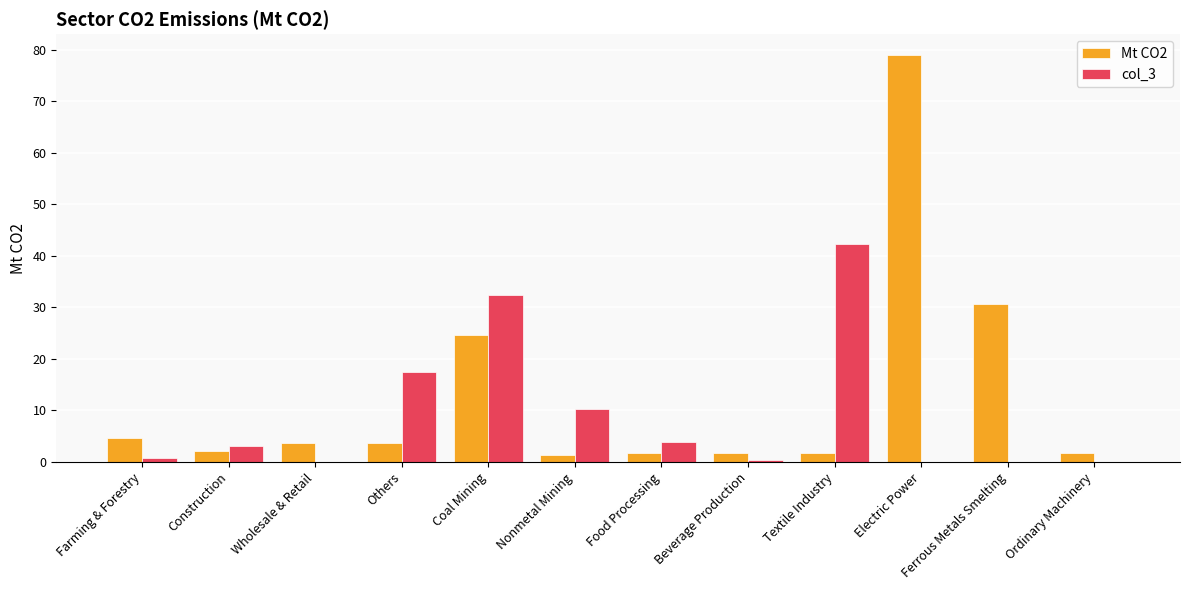

Which label corresponds to the largest value in the chart?

Electric Power